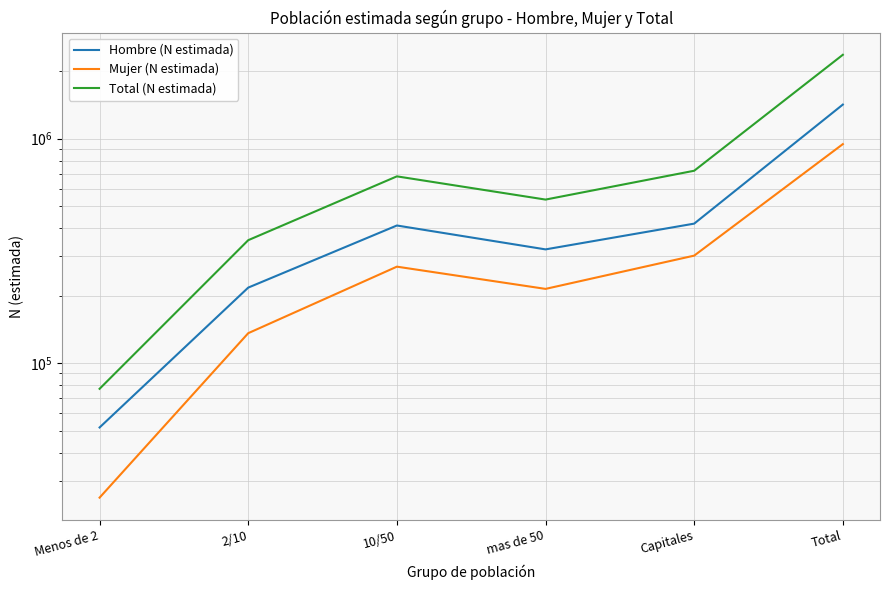

Reading left to right, what are all the values shown in this chart?

Hombre (N estimada): 51733	217204	410691	321436	418688	1419752
Mujer (N estimada): 25186	136089	269234	214342	301503	946354
Total (N estimada): 76919	353293	679925	535778	720191	2366106